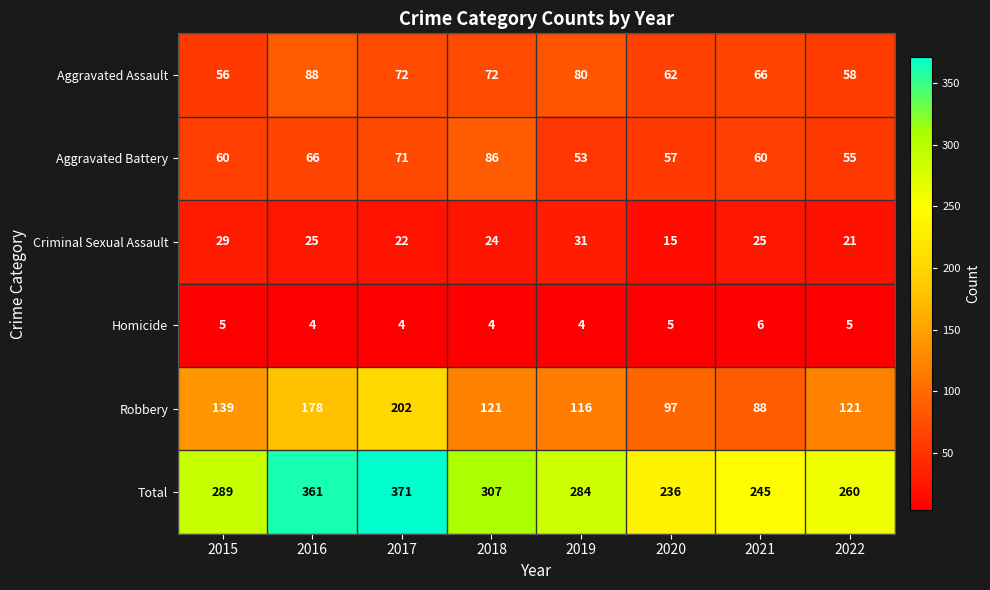

At which category does the chart reach its peak across all series?

2017